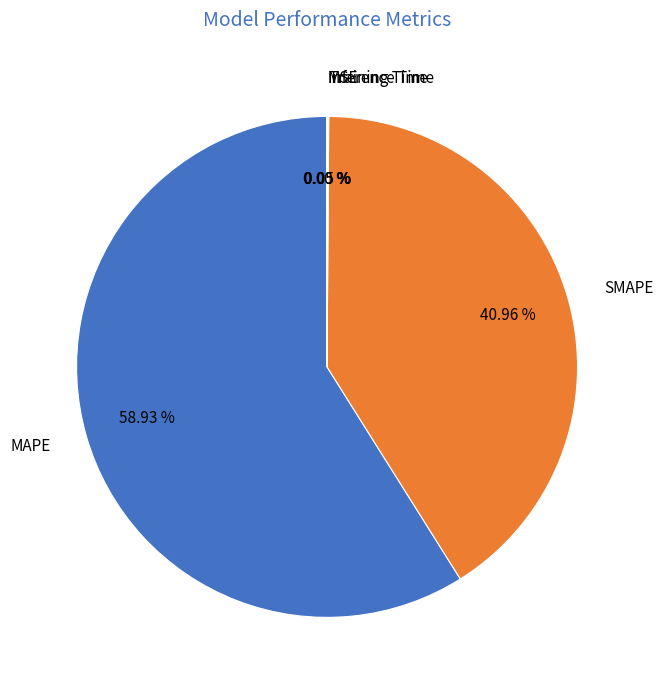

What percentage is the MAPE slice, to the nearest percent?

59%